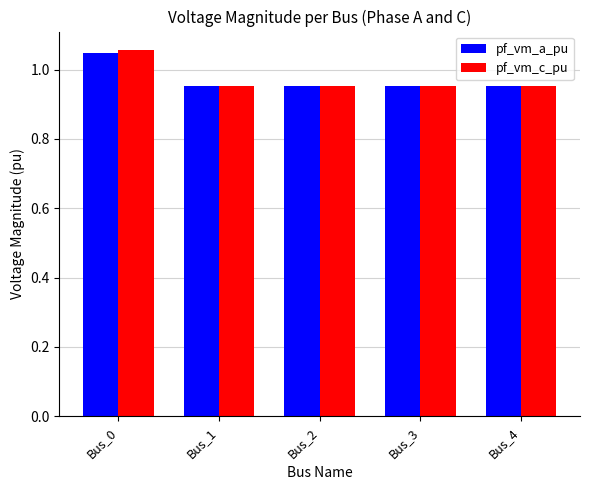

The value of pf_vm_a_pu at Bus_2 is 0.6. True or false?

False